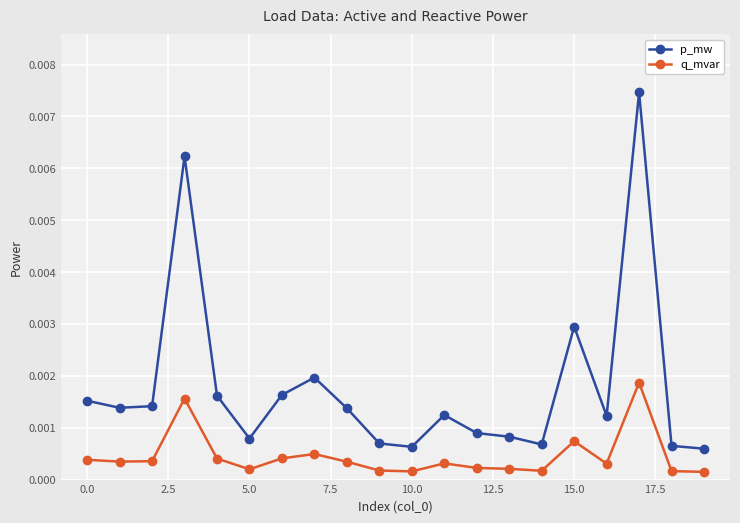

At how many categories does at least one series exceed 0?

20